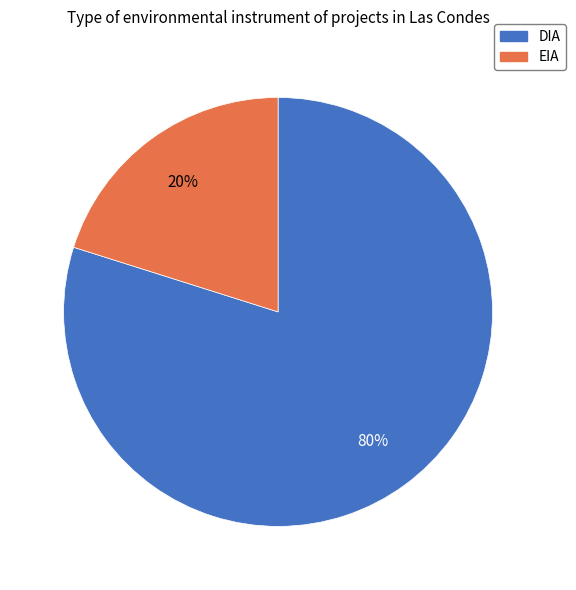

What is the ratio of the value at DIA to the value at EIA?

4.0